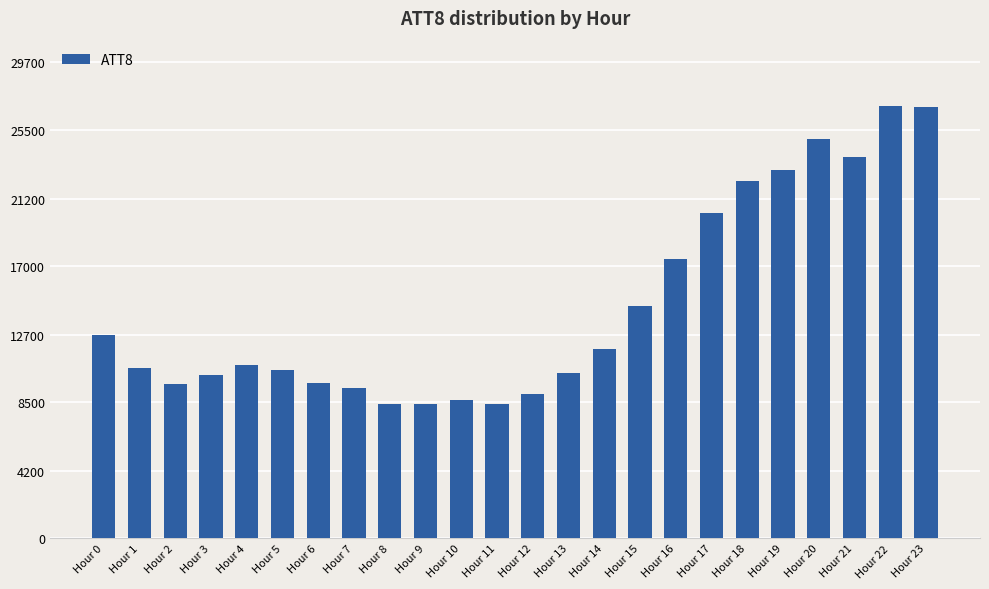

How many bars are there in total?

24